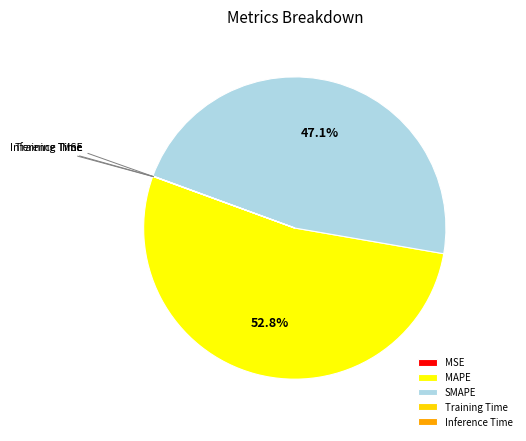

Which category has the biggest portion of the pie?

MAPE